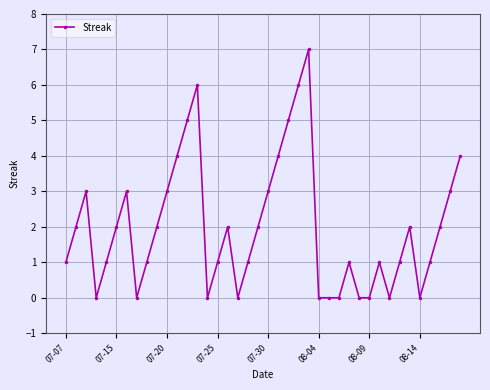

What is the difference between the maximum and minimum values?

7